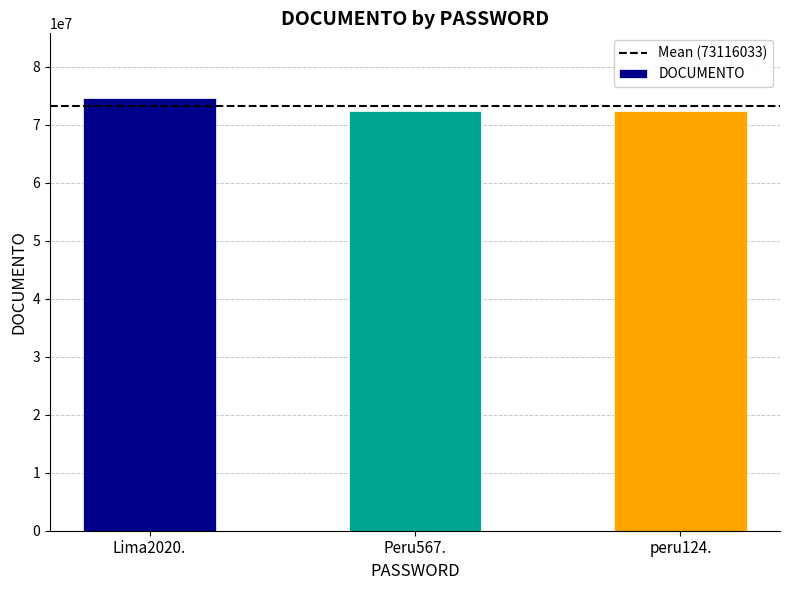

Reading left to right, extract all data points from this chart.

Lima2020.=74542683	Peru567.=72402709	peru124.=72402709